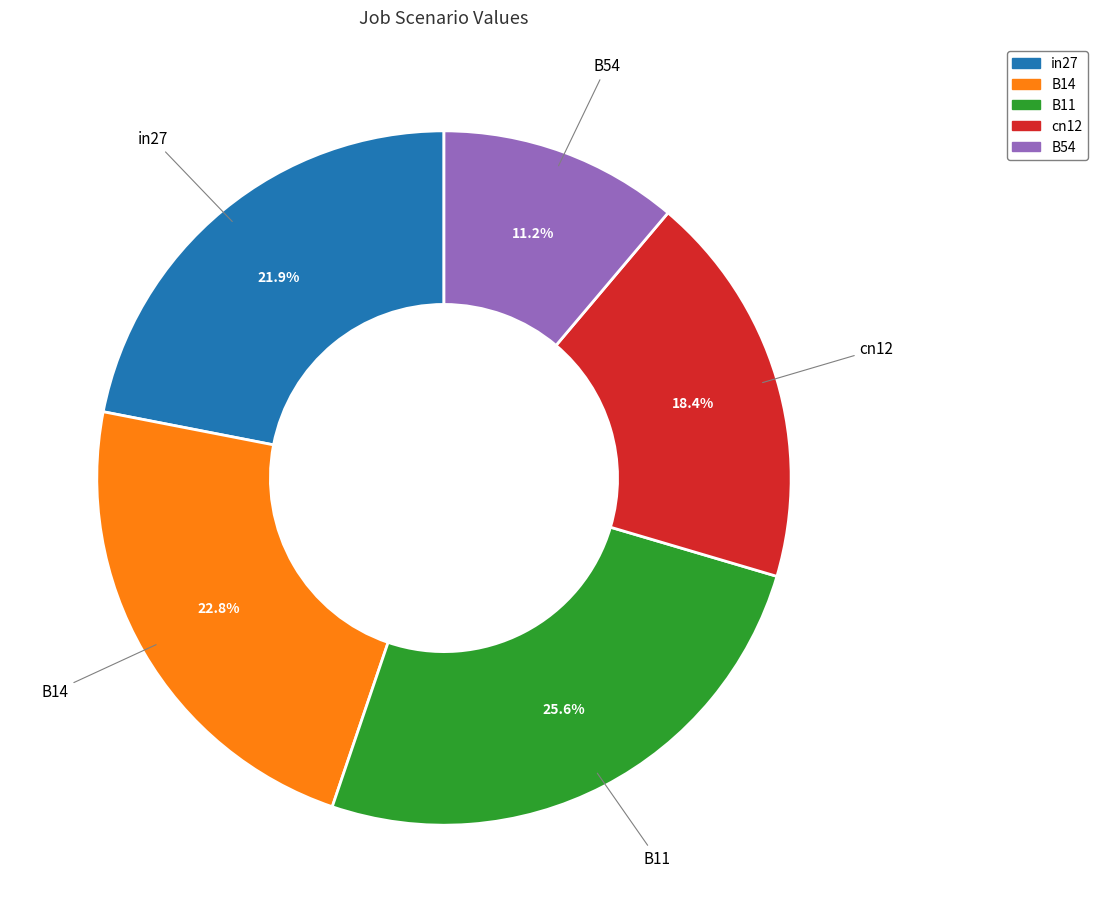

Between B11 and cn12, which is larger?

B11